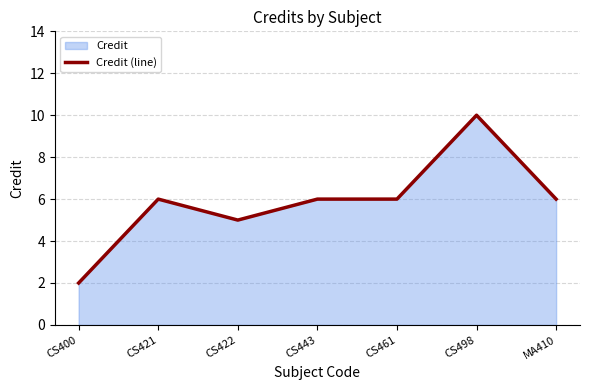

Which has a higher value, CS461 or CS422?

CS461